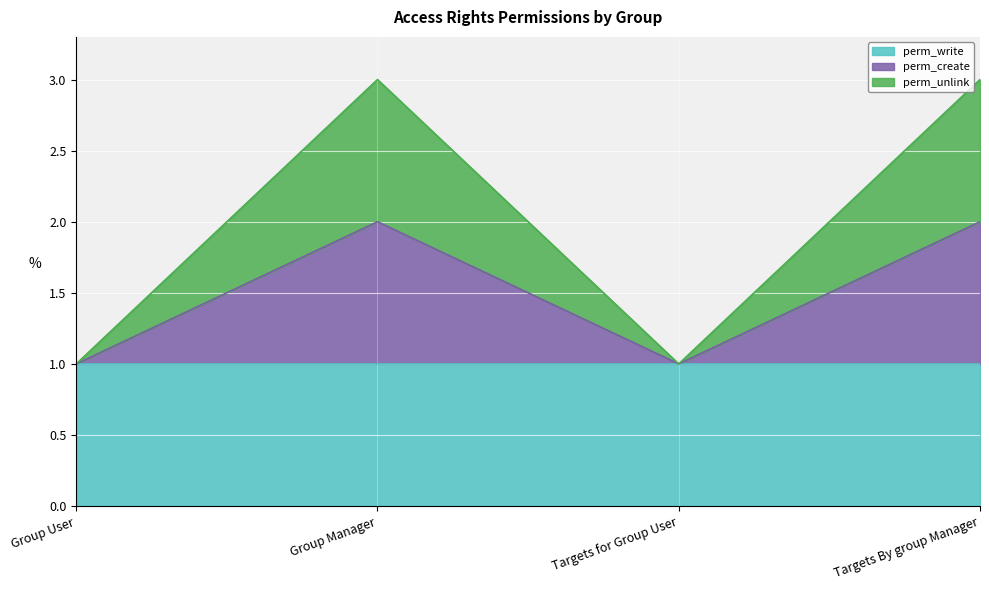

What is the sum of all perm_unlink values?

8